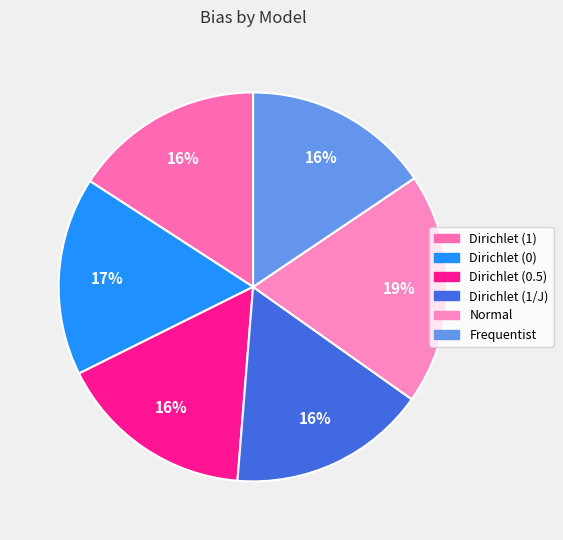

How many segments does this pie chart have?

6